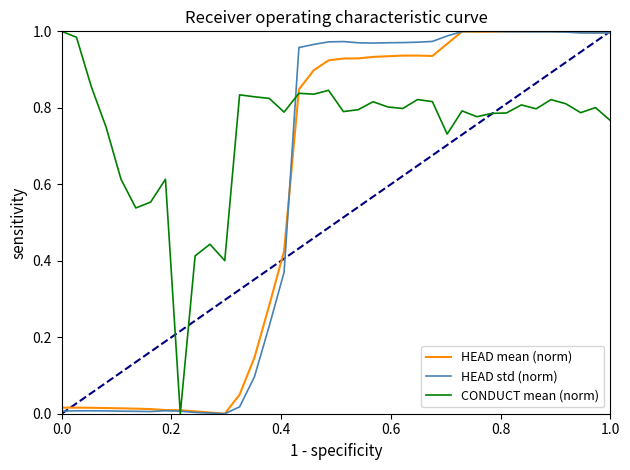

Which series has the largest total across all categories?

CONDUCT mean (norm)